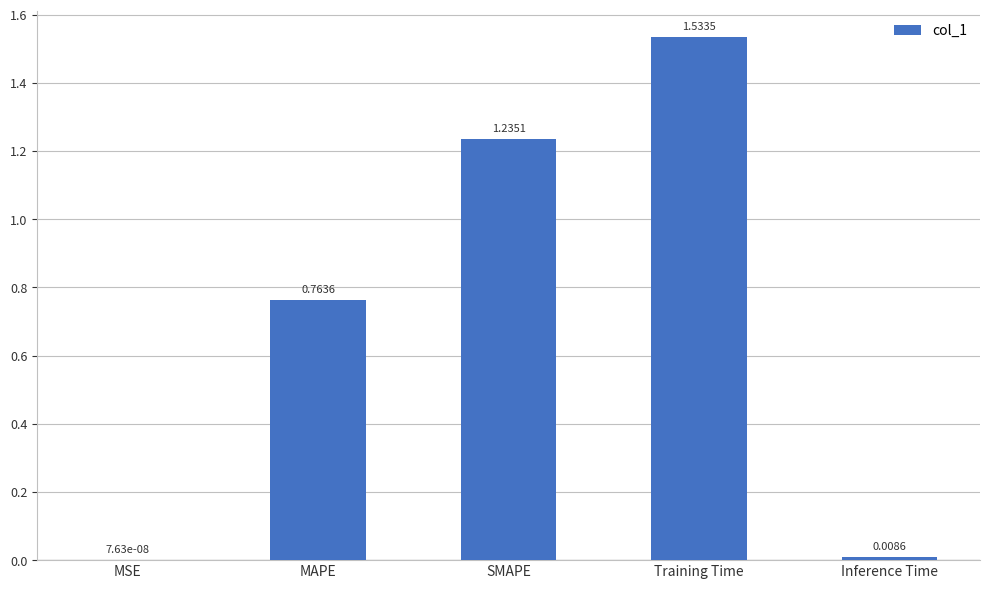

What is the sum of all values?

3.5